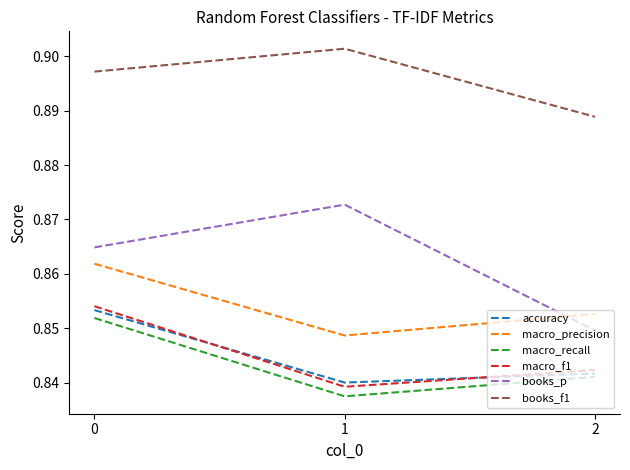

At 0, list the series in order from smallest to largest.

macro_recall, accuracy, macro_f1, macro_precision, books_p, books_f1